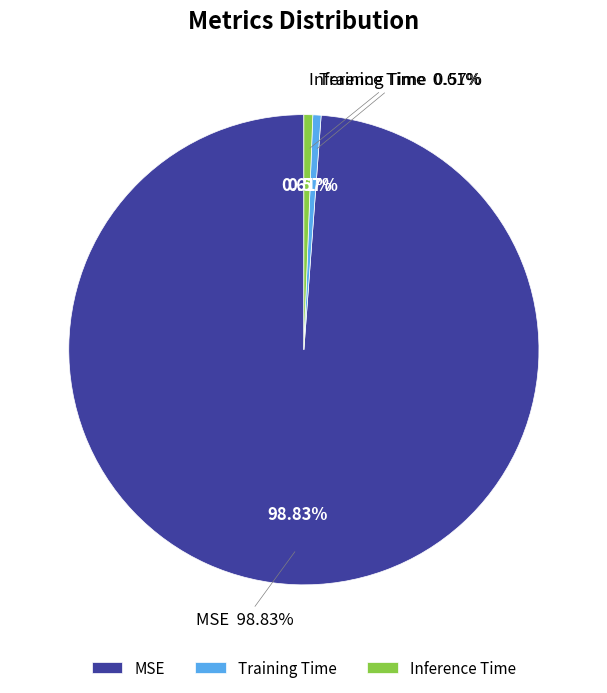

Which category has the biggest portion of the pie?

MSE